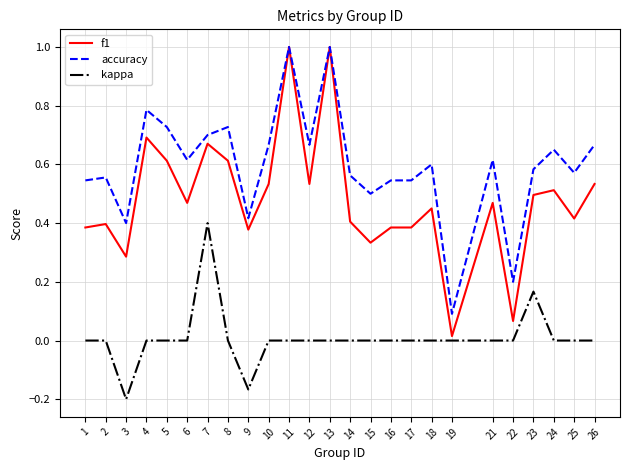

List the series in order of their overall mean, highest first.

accuracy, f1, kappa